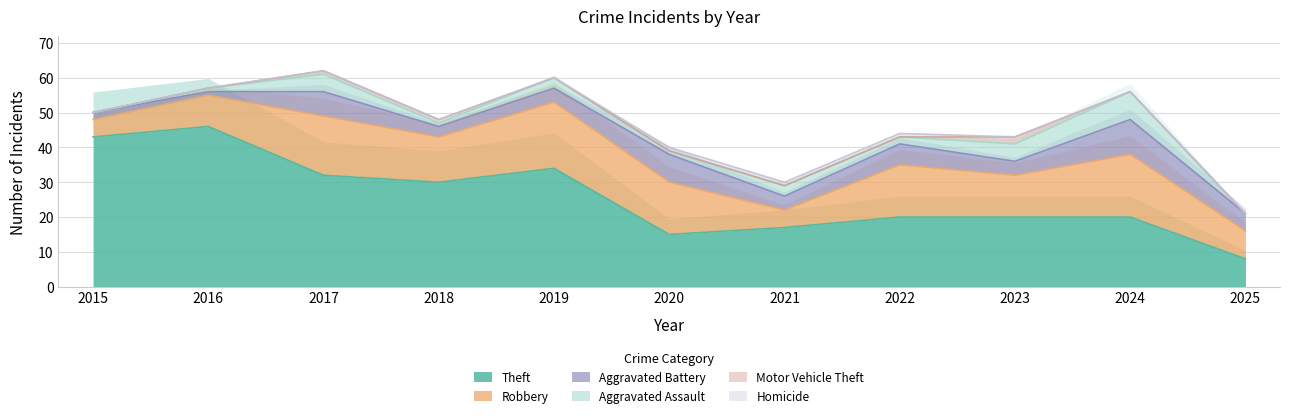

The Aggravated Assault series shows 0 at 2016. True or false?

False